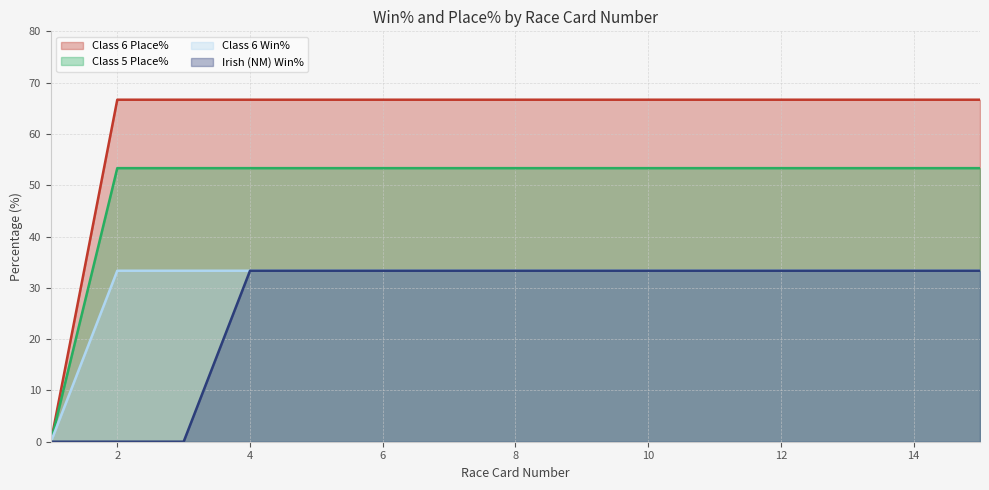

List the labels in order of Class 6 Place% value, smallest first.

1, 2, 3, 6, 7, 8, 9, 10, 11, 12, 13, 14, 15, 5, 4